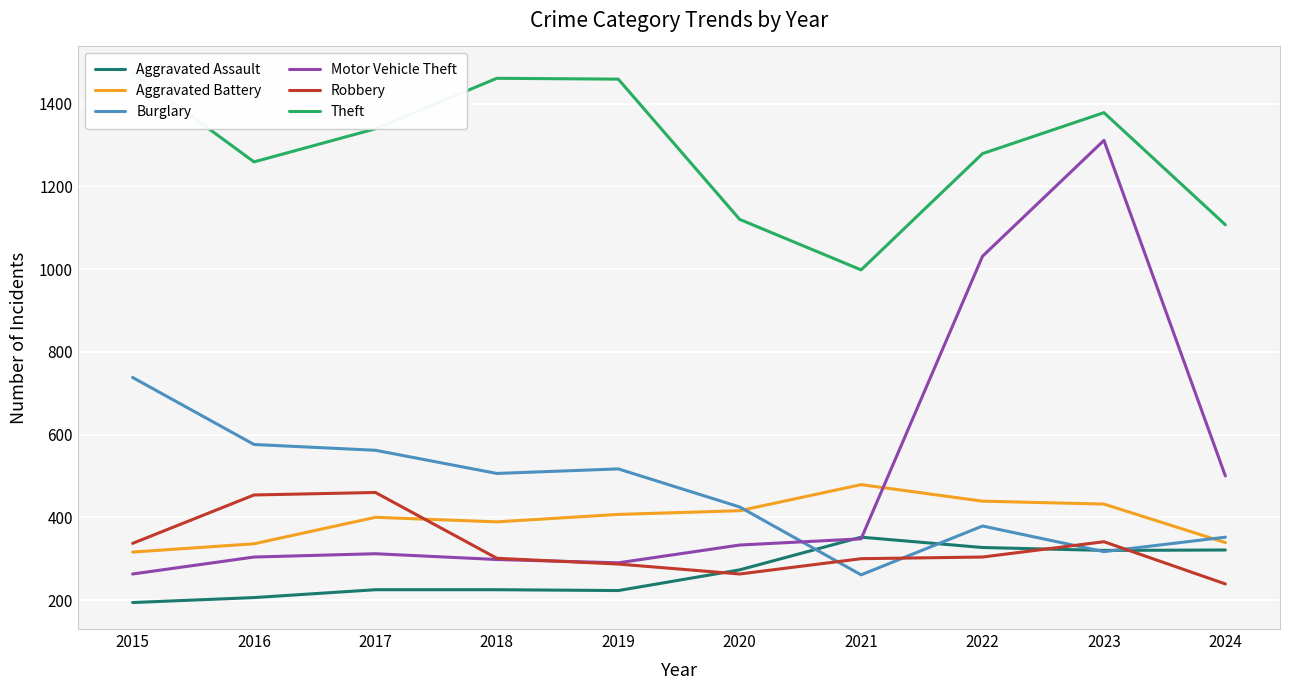

Which series has the widest spread of values?

Motor Vehicle Theft